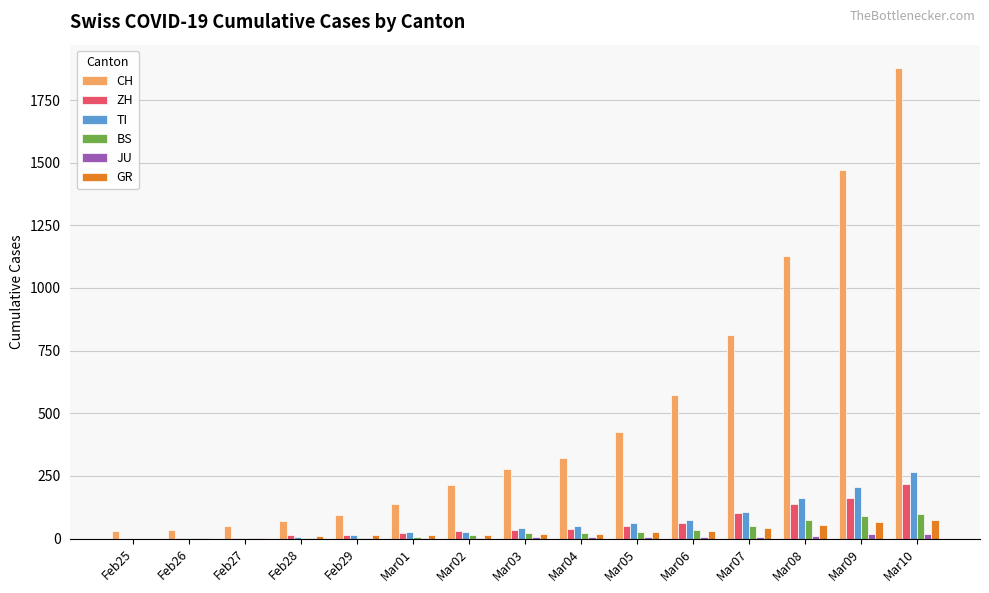

What is the sum of all GR values?

390